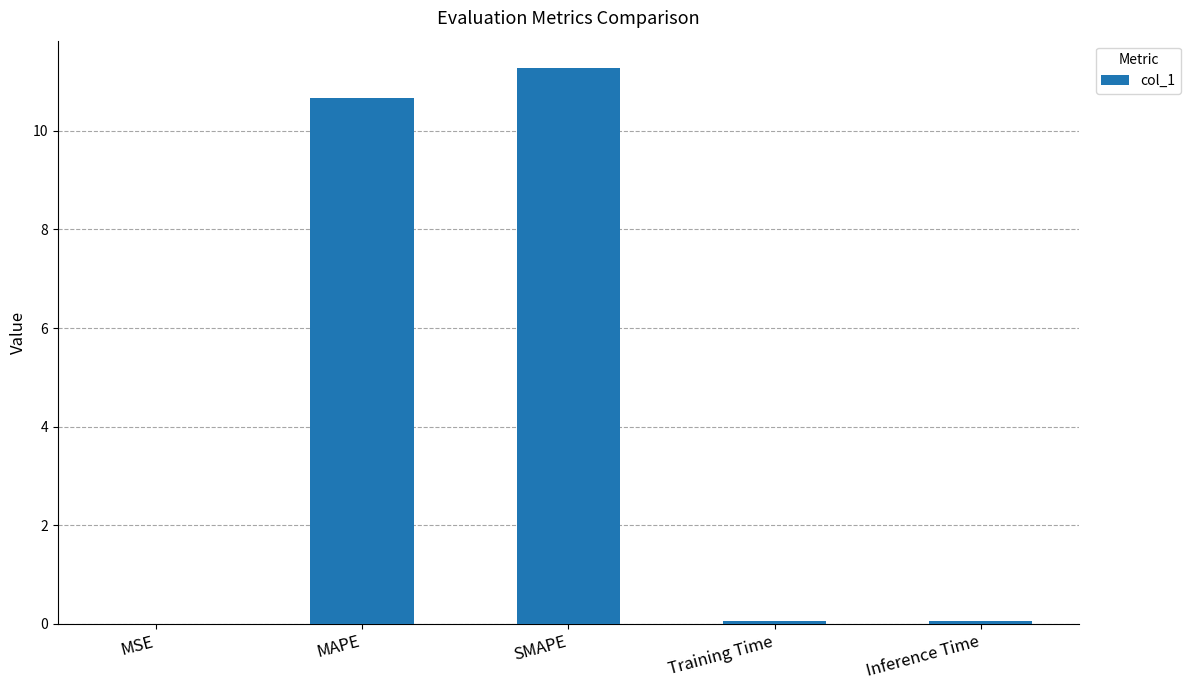

The chart shows a value of 10.7 at MAPE. True or false?

True